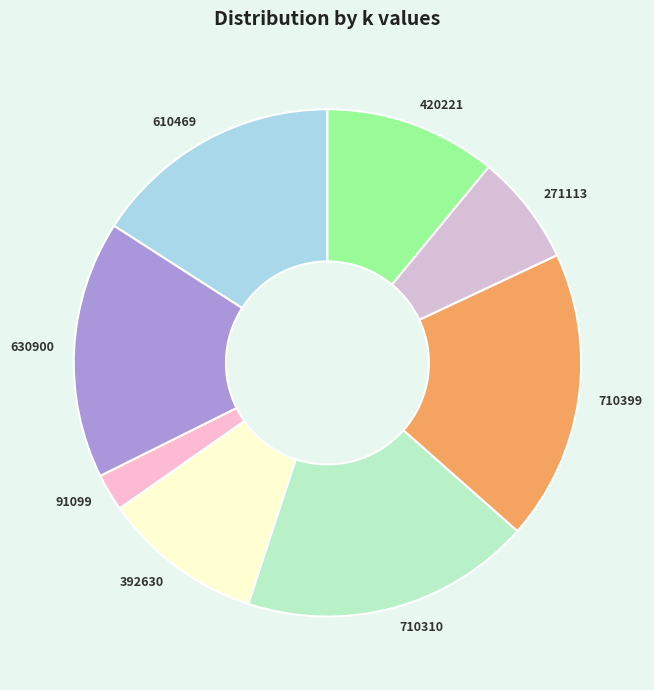

How many slices are in this pie chart?

8